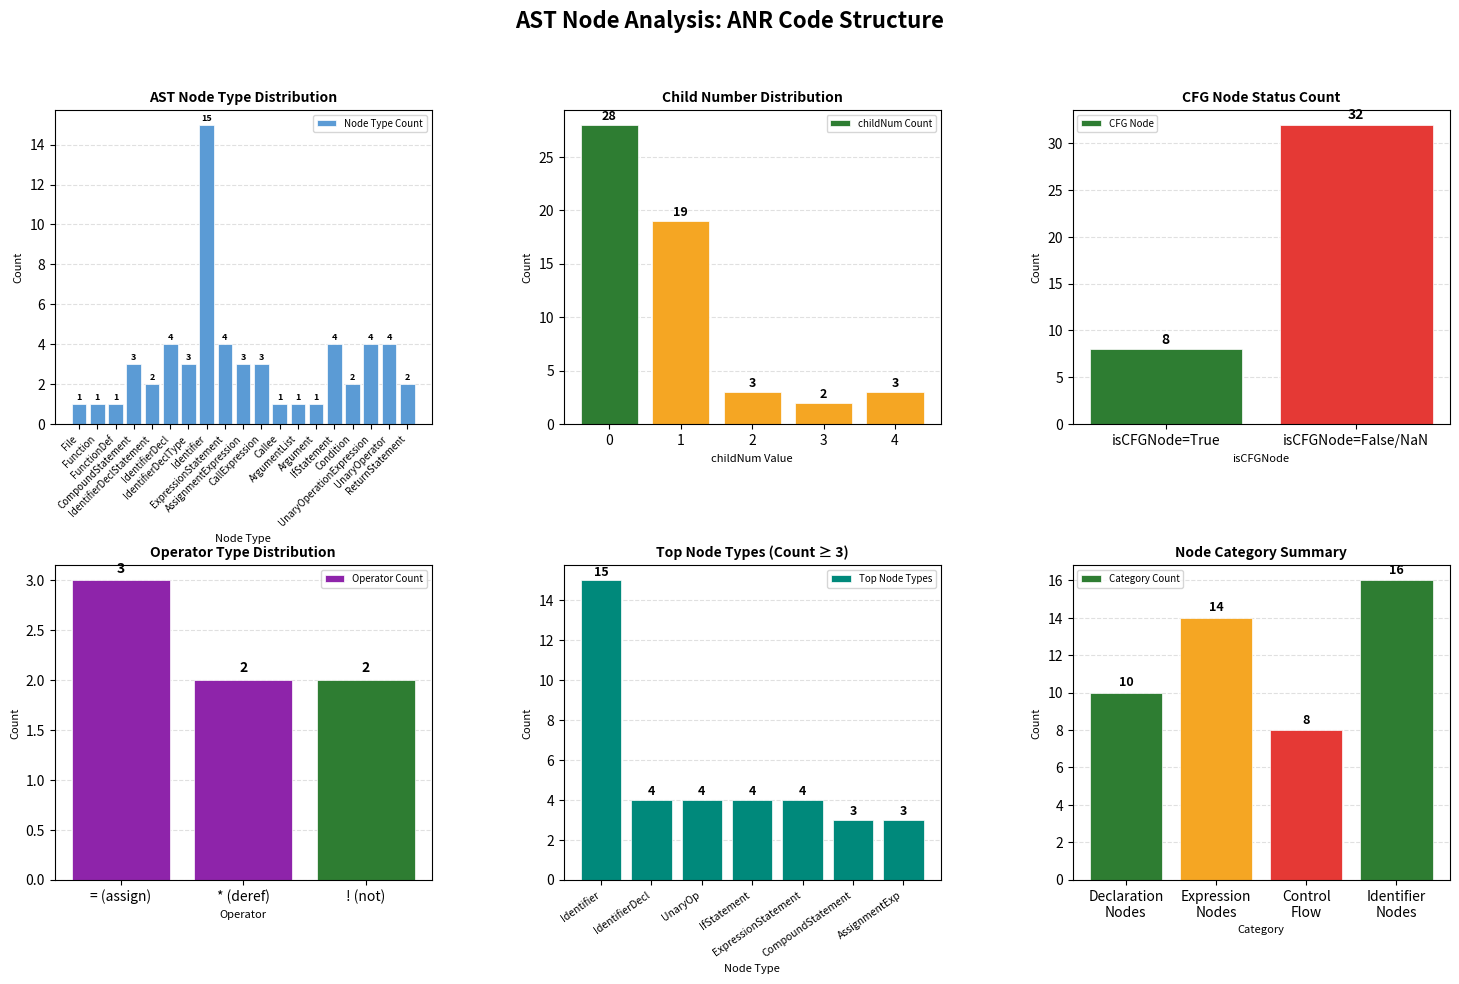

Between IfStatement and ReturnStatement, which series saw the biggest shift?

Count